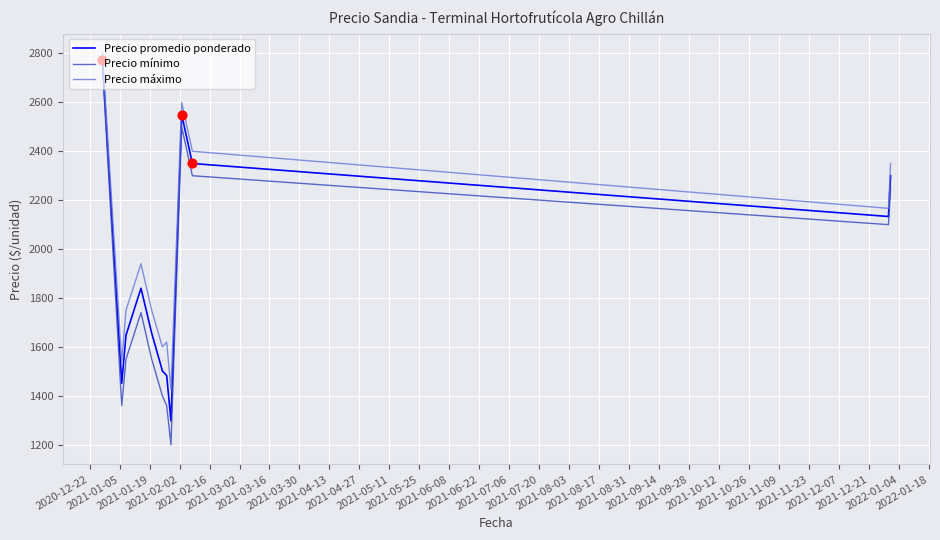

Which series has the largest total across all categories?

Precio máximo